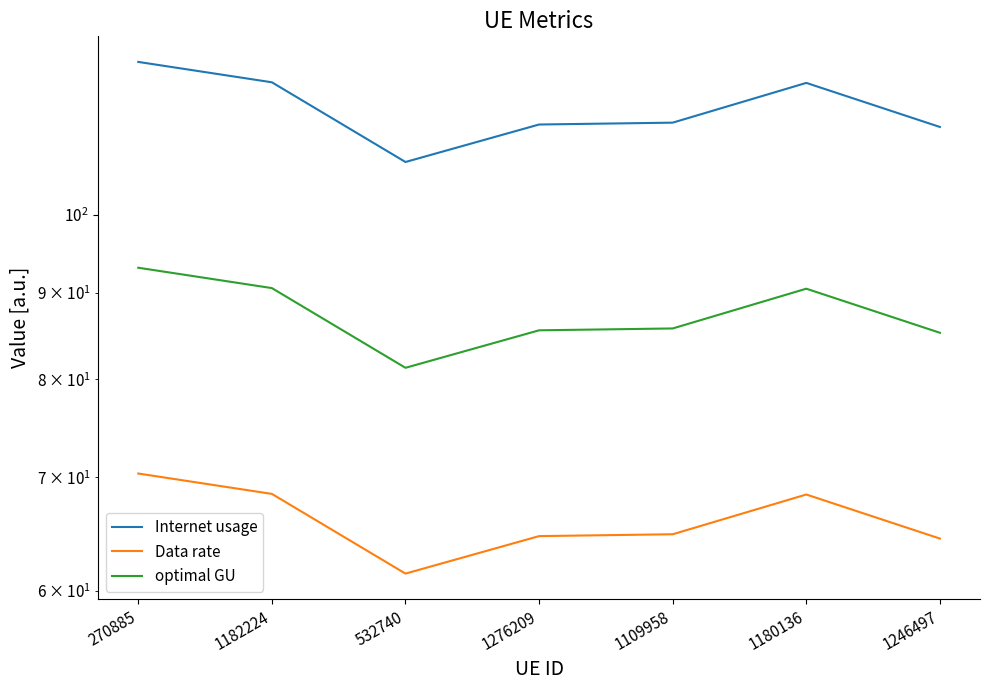

Is it true that Data rate equals 64.4 at 1246497?

True